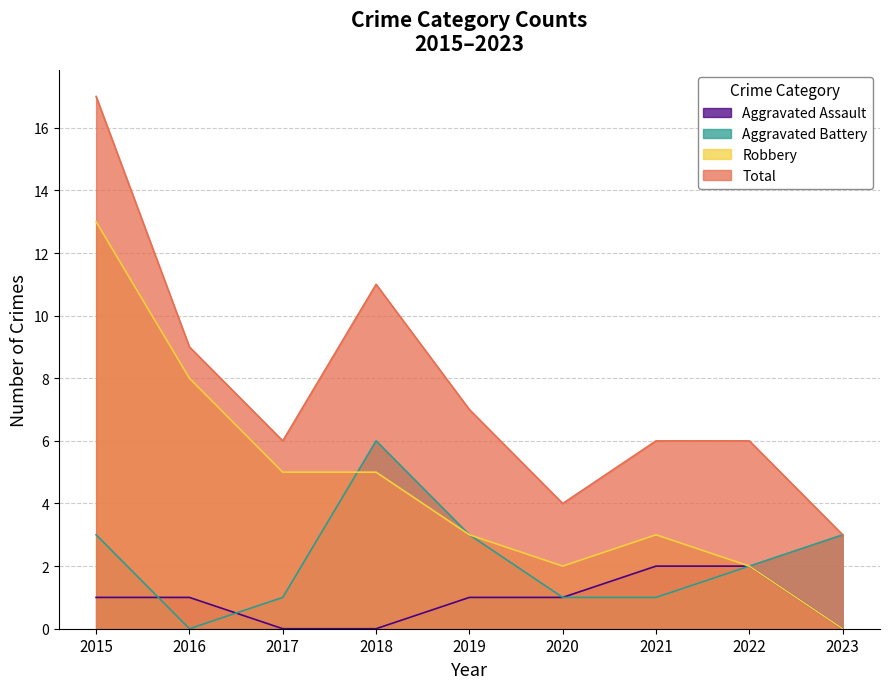

Which series has the largest range (max minus min)?

Total